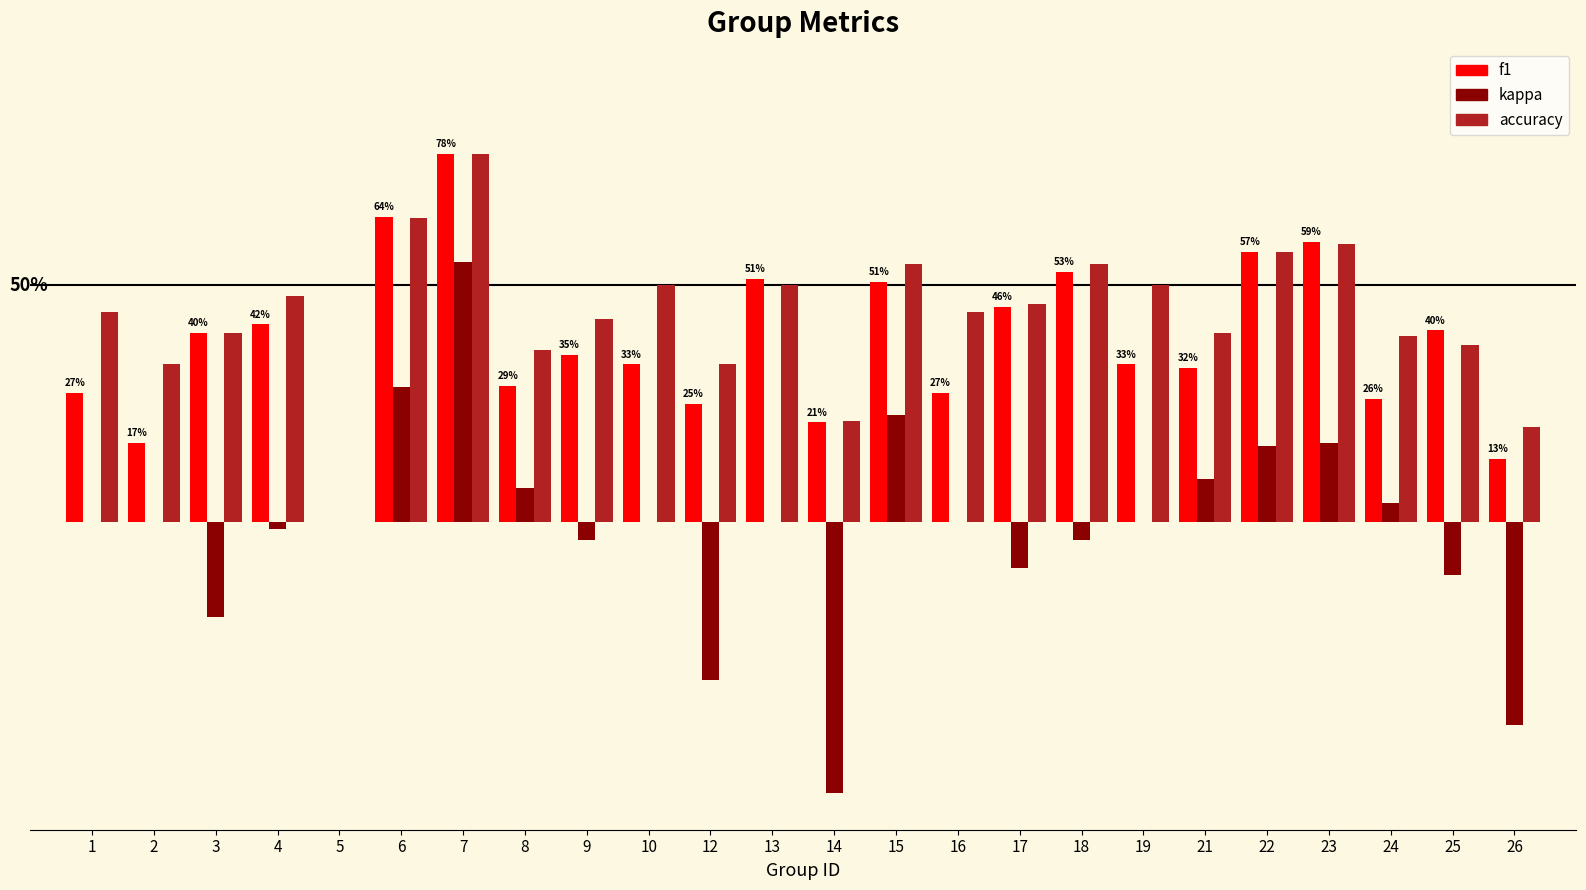

What are all the series names shown in the legend?

f1, kappa, accuracy